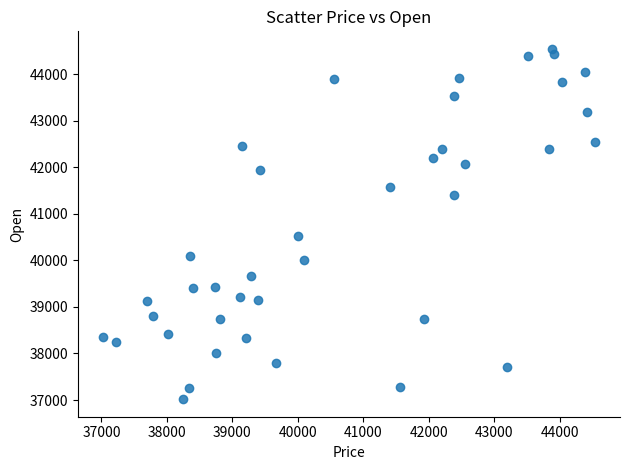

What is the range of Y values (max minus min)?

7522.6